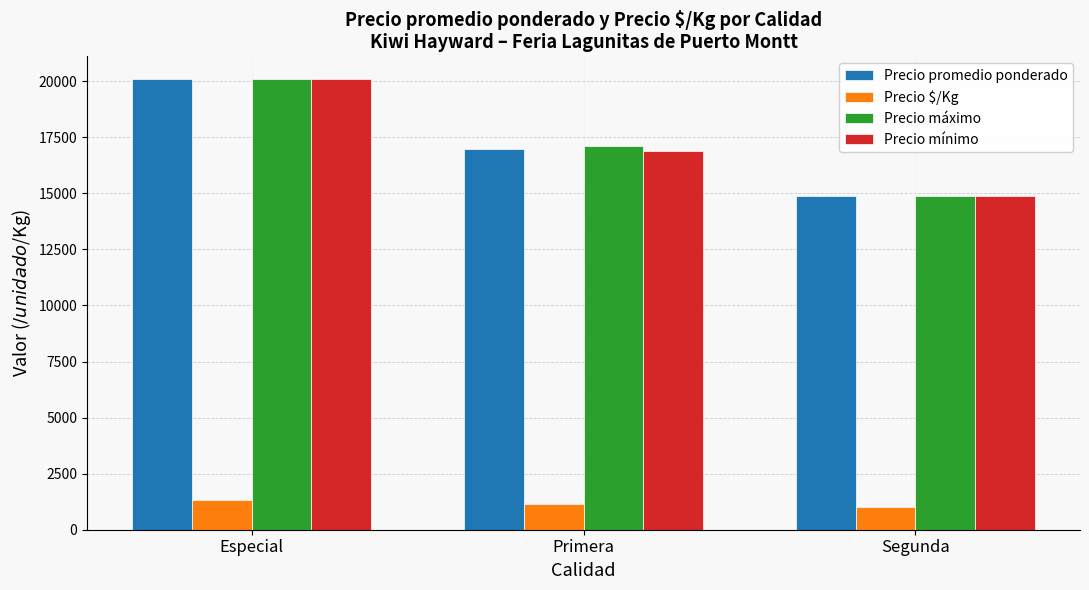

What position from the right is Especial?

3